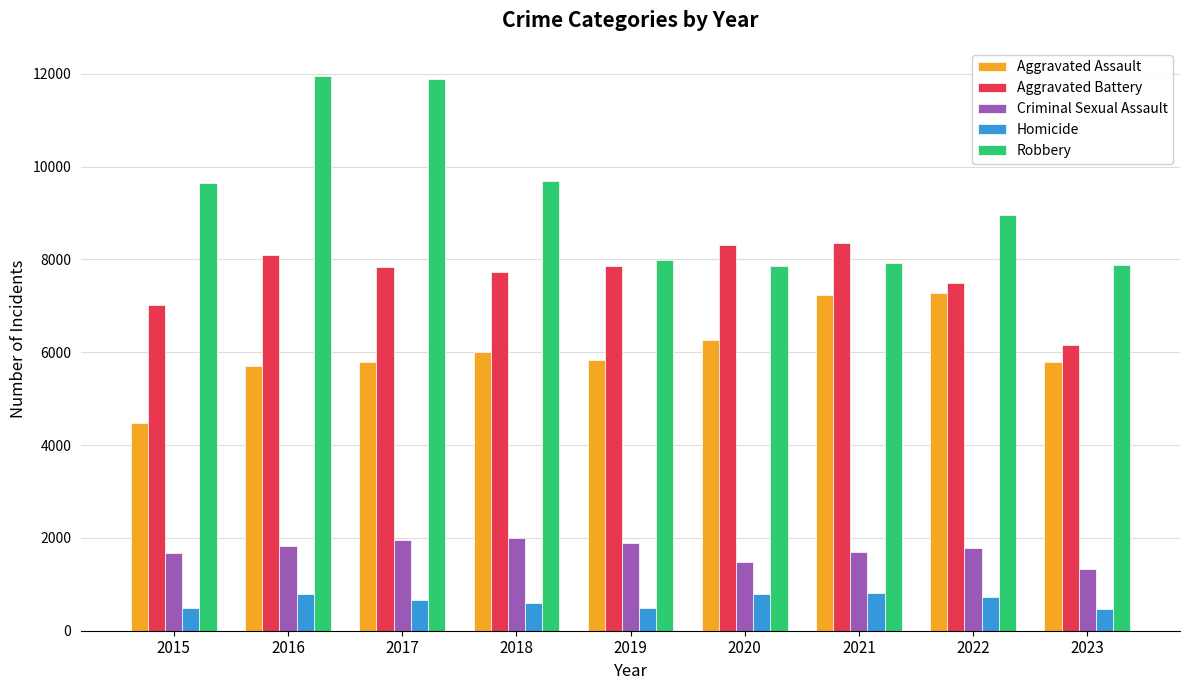

Between 2019 and 2021, which series saw the biggest shift?

Aggravated Assault